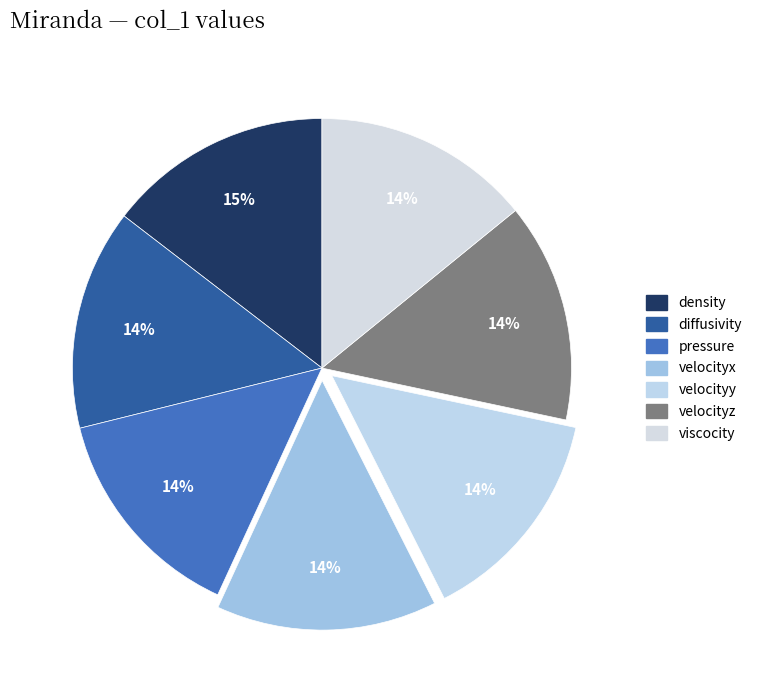

Count the number of slices in the pie.

7